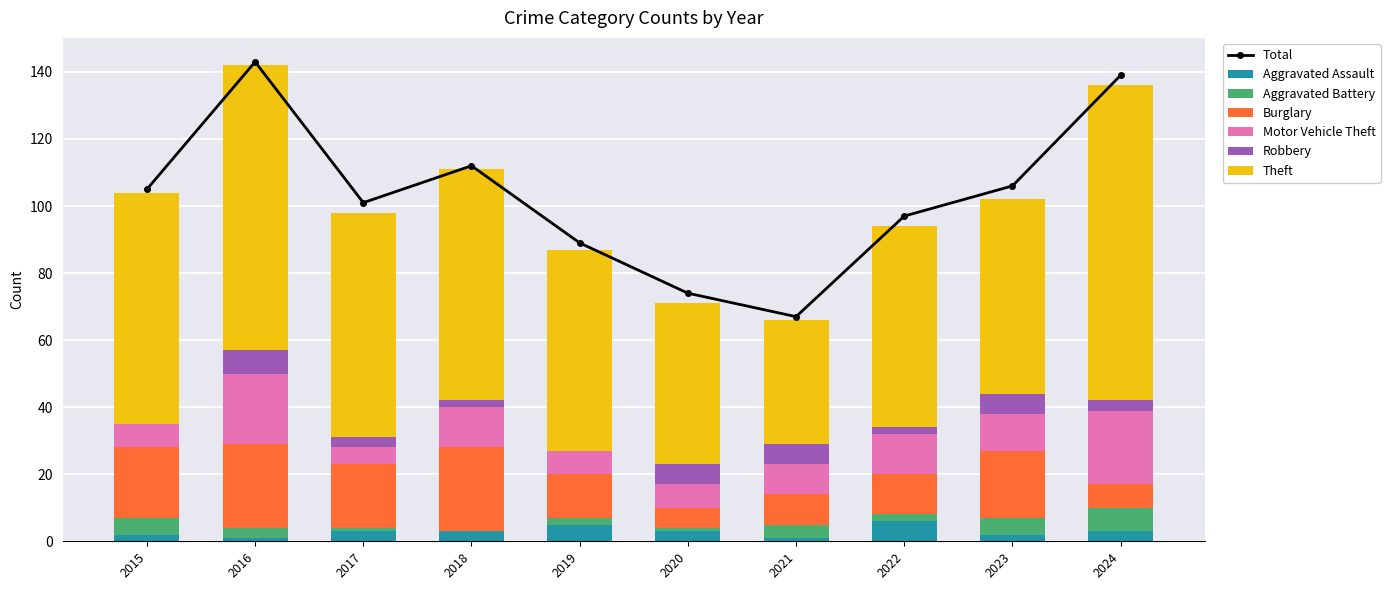

What is the average value of the Burglary series?

16